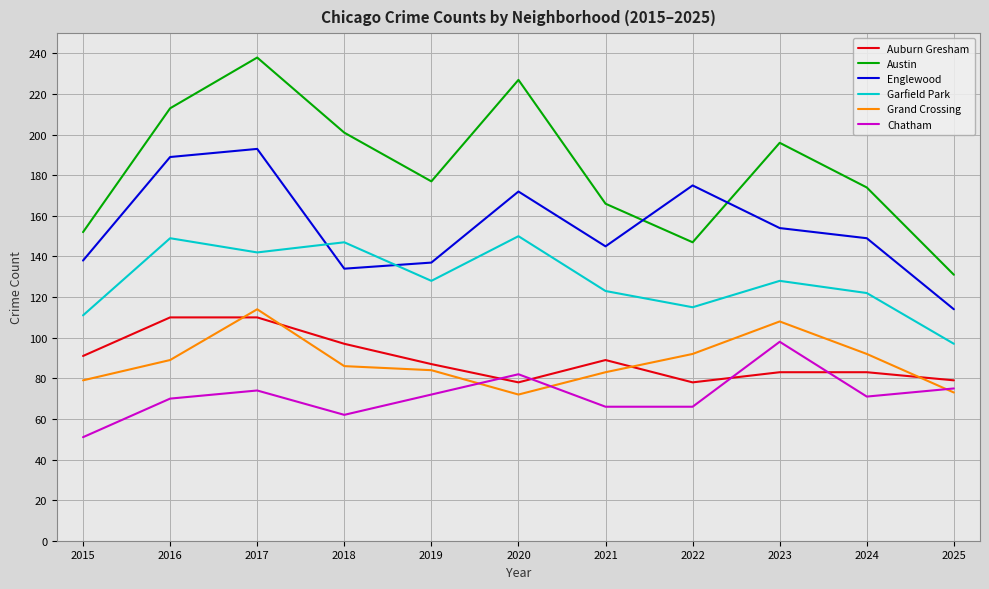

What is the approximate value of Chatham at 2022?

66